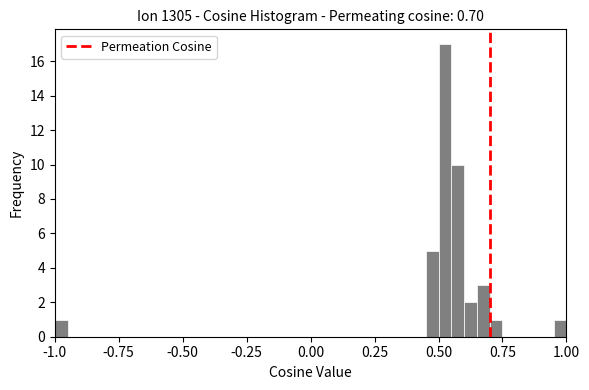

Around what value on the x-axis is the tallest bar? Give the approximate position of its centre, as read against the axis.

0.55